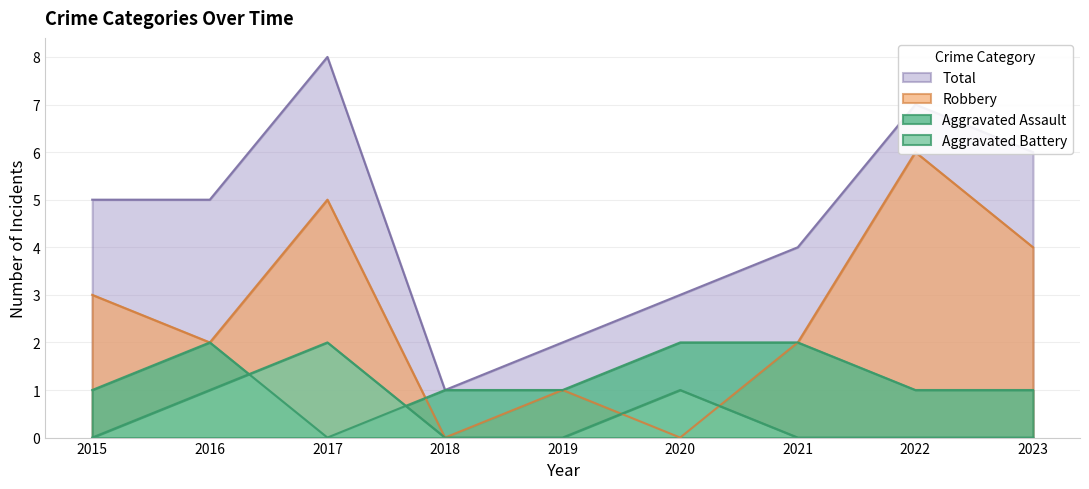

Count the Aggravated Battery values in the range 0 to 1.

8